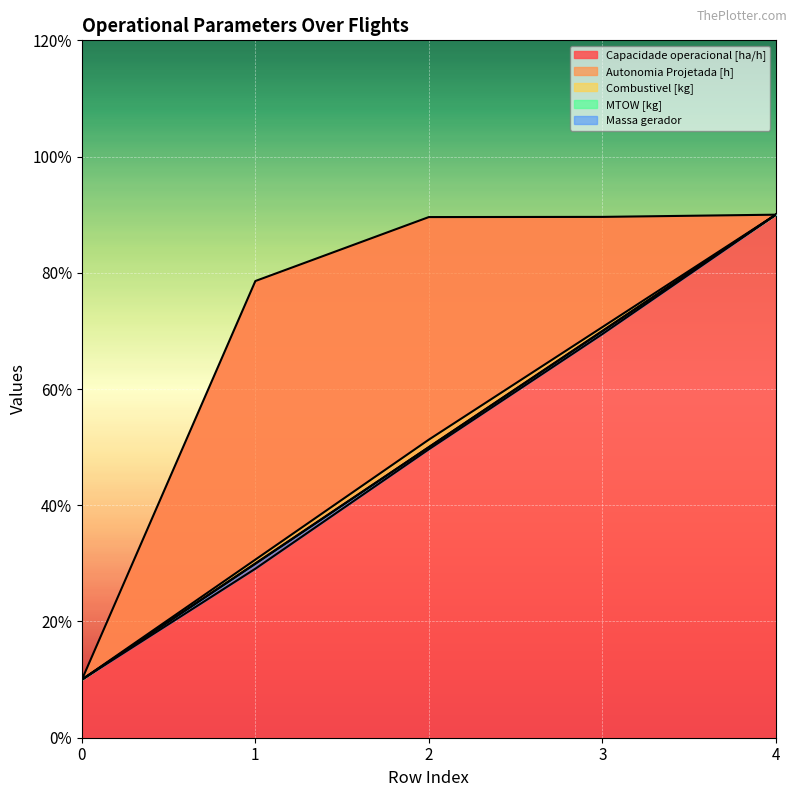

What is the difference between the highest and lowest values at 1?

49.5